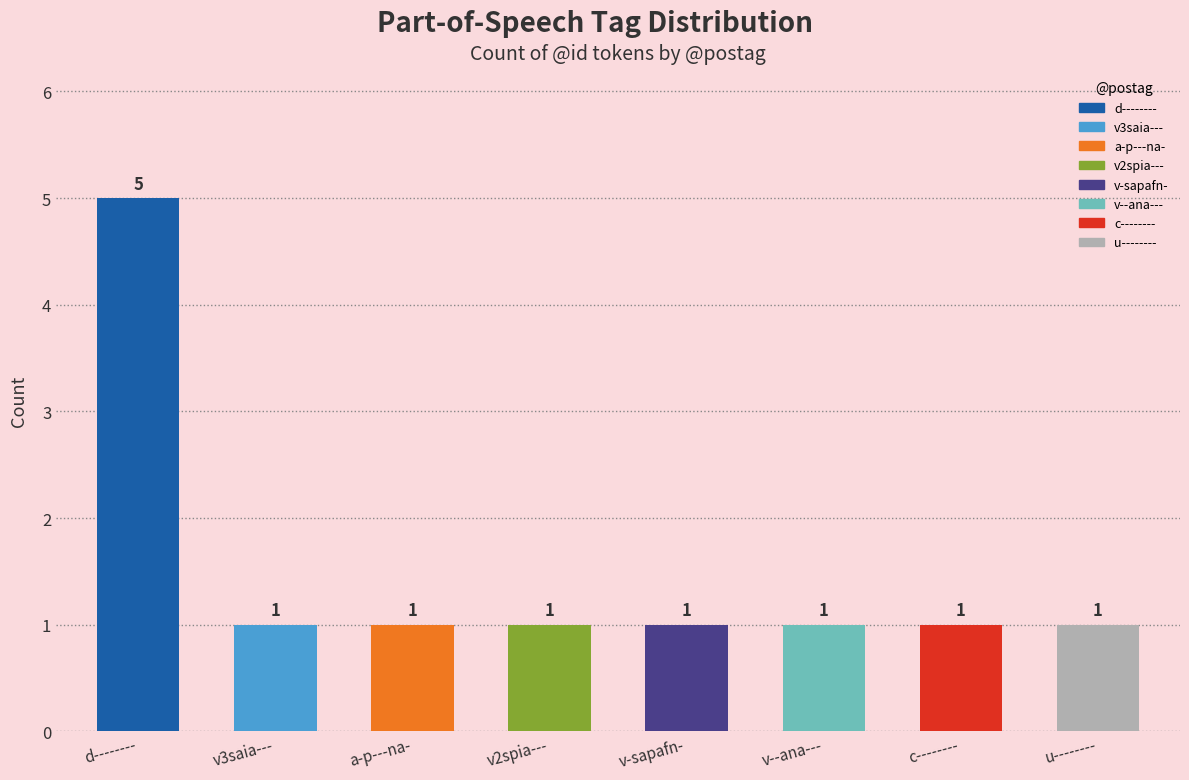

Which label corresponds to the largest value in the chart?

d--------